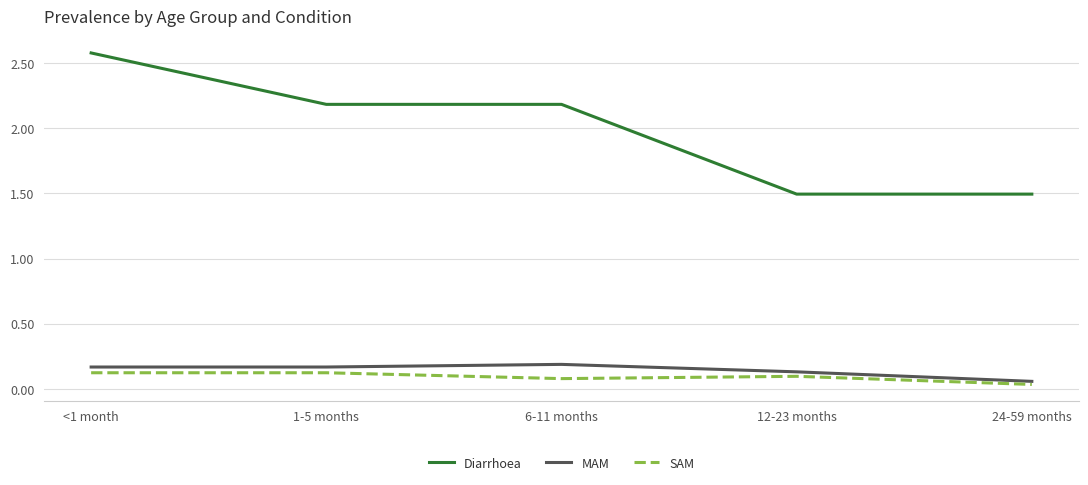

Which series has the largest range (max minus min)?

Diarrhoea